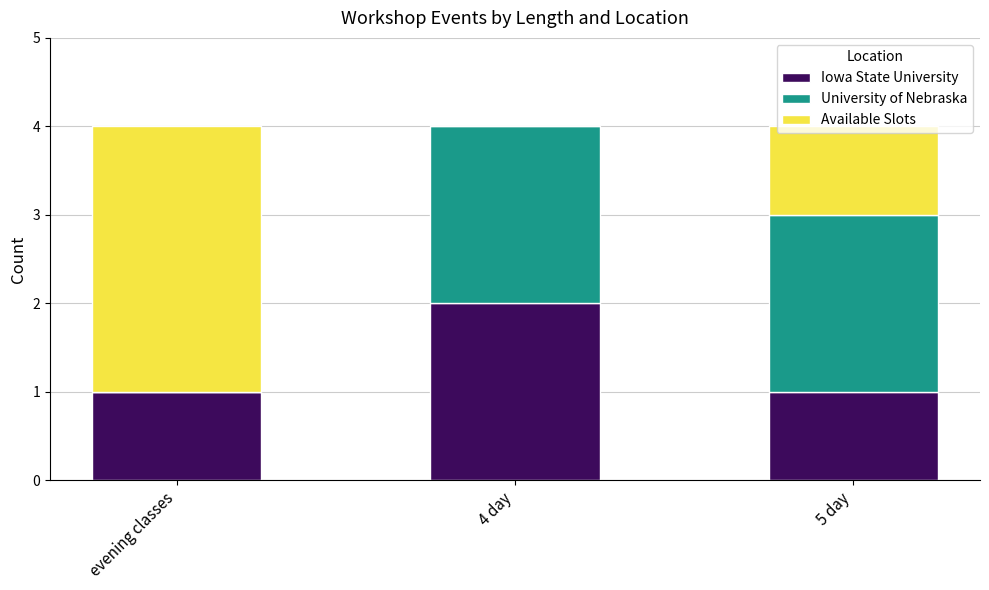

At which label does Iowa State University reach its peak?

4 day